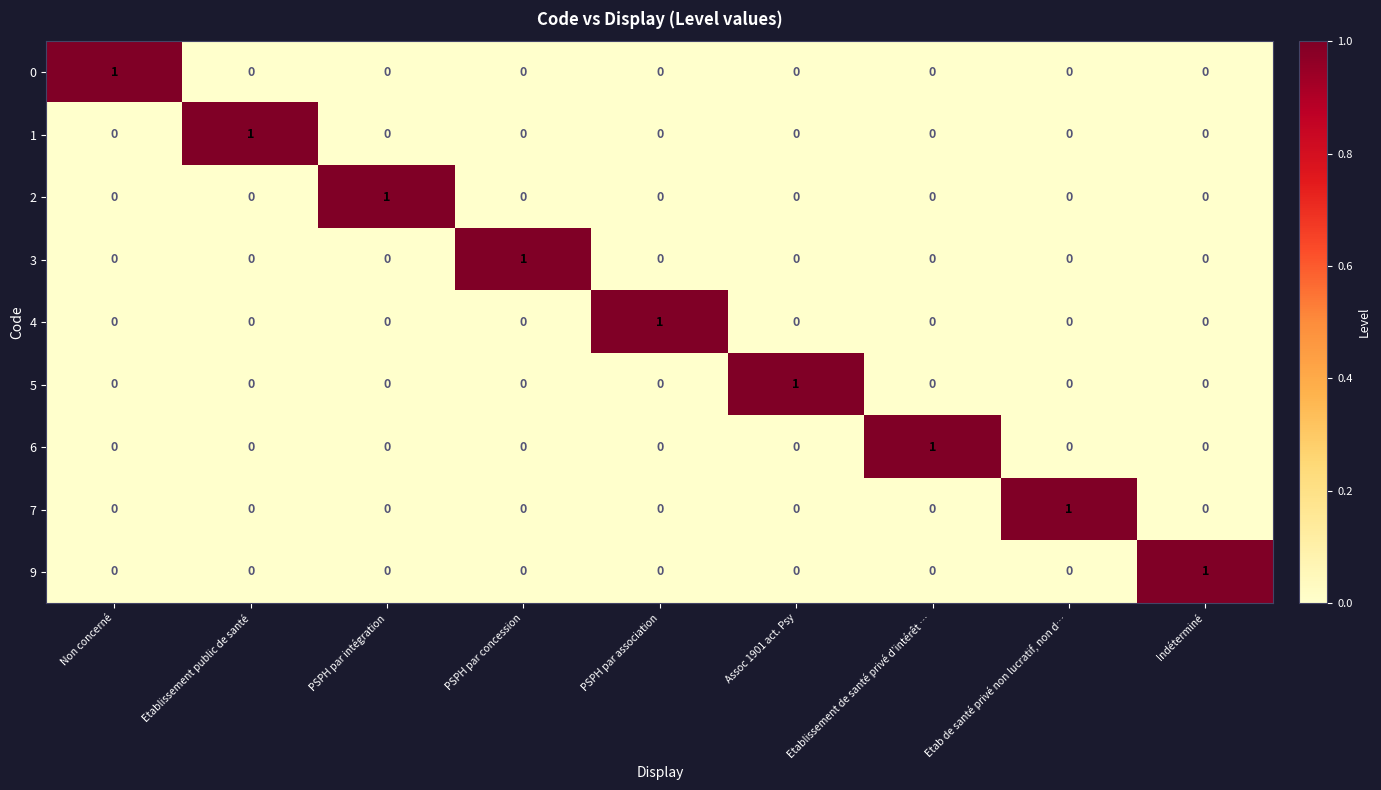

The 9 series shows 0 at Etab de santé privé non lucratif, non d…. True or false?

True